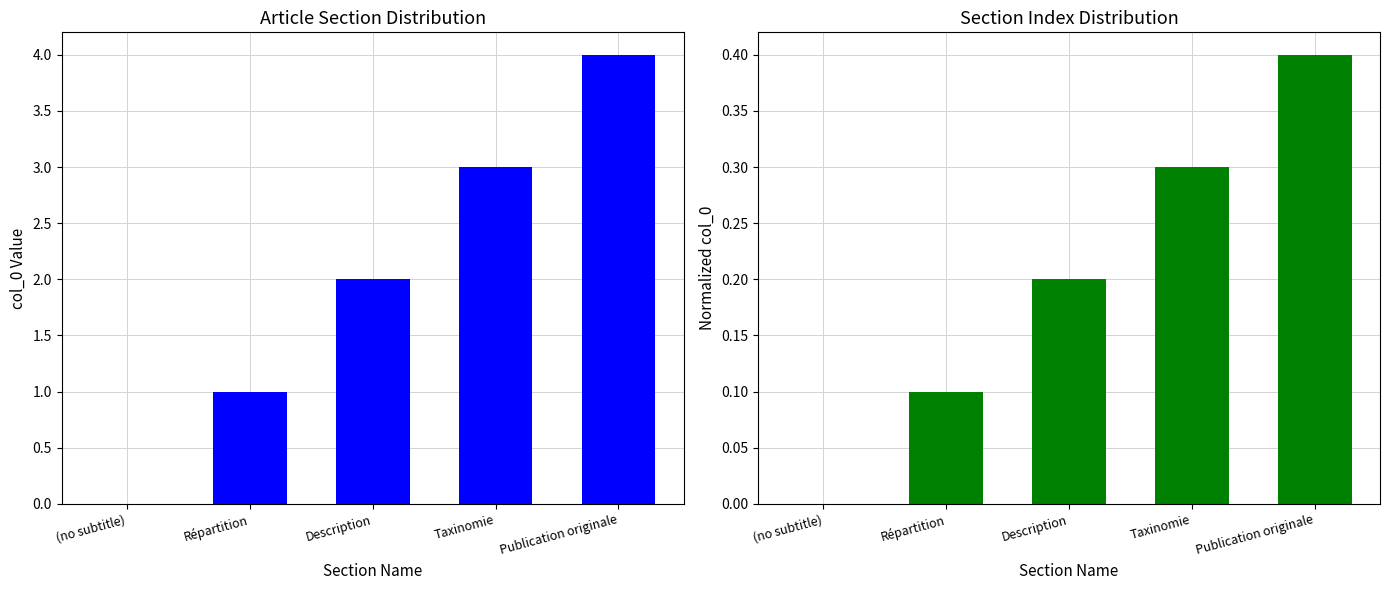

How many values in the col_0 series exceed 2?

2